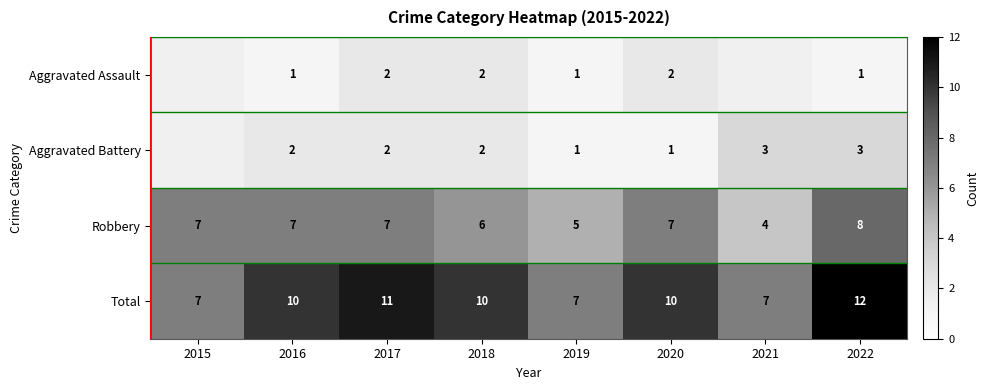

The Aggravated Assault series shows 2.8 at 2018. True or false?

False